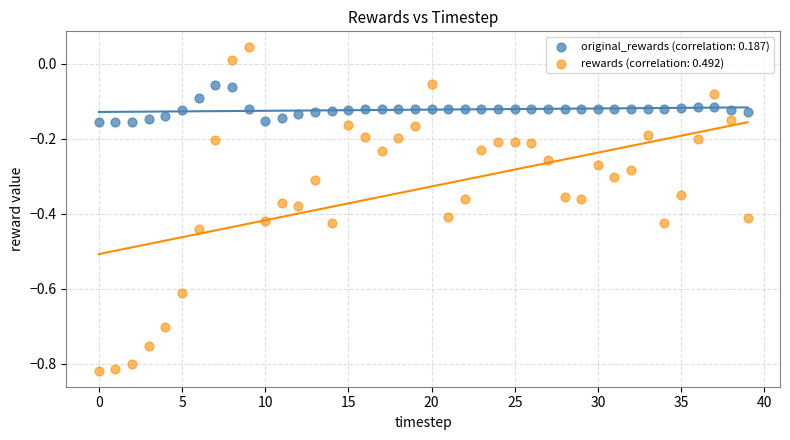

What are all the series names shown in the legend?

original_rewards (correlation: 0.187), rewards (correlation: 0.492)